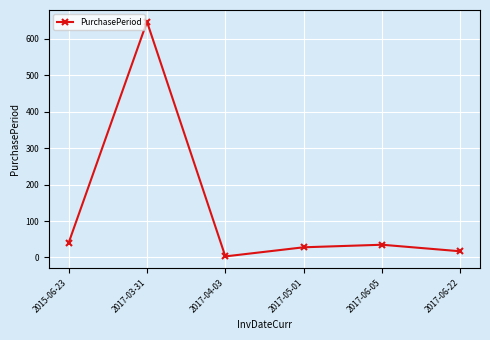

How many interior local peaks (higher than both neighbors) does the data have?

2